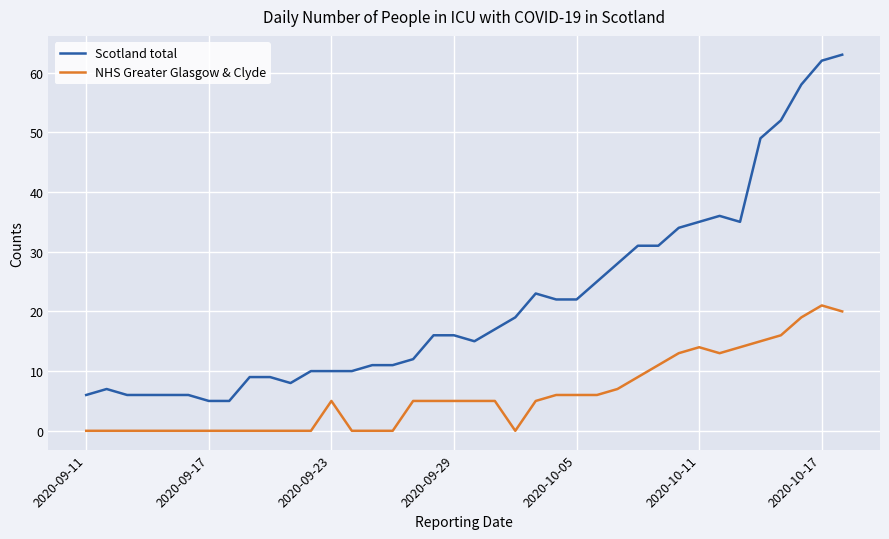

List the series in order of their peak value, lowest first.

NHS Greater Glasgow & Clyde, Scotland total